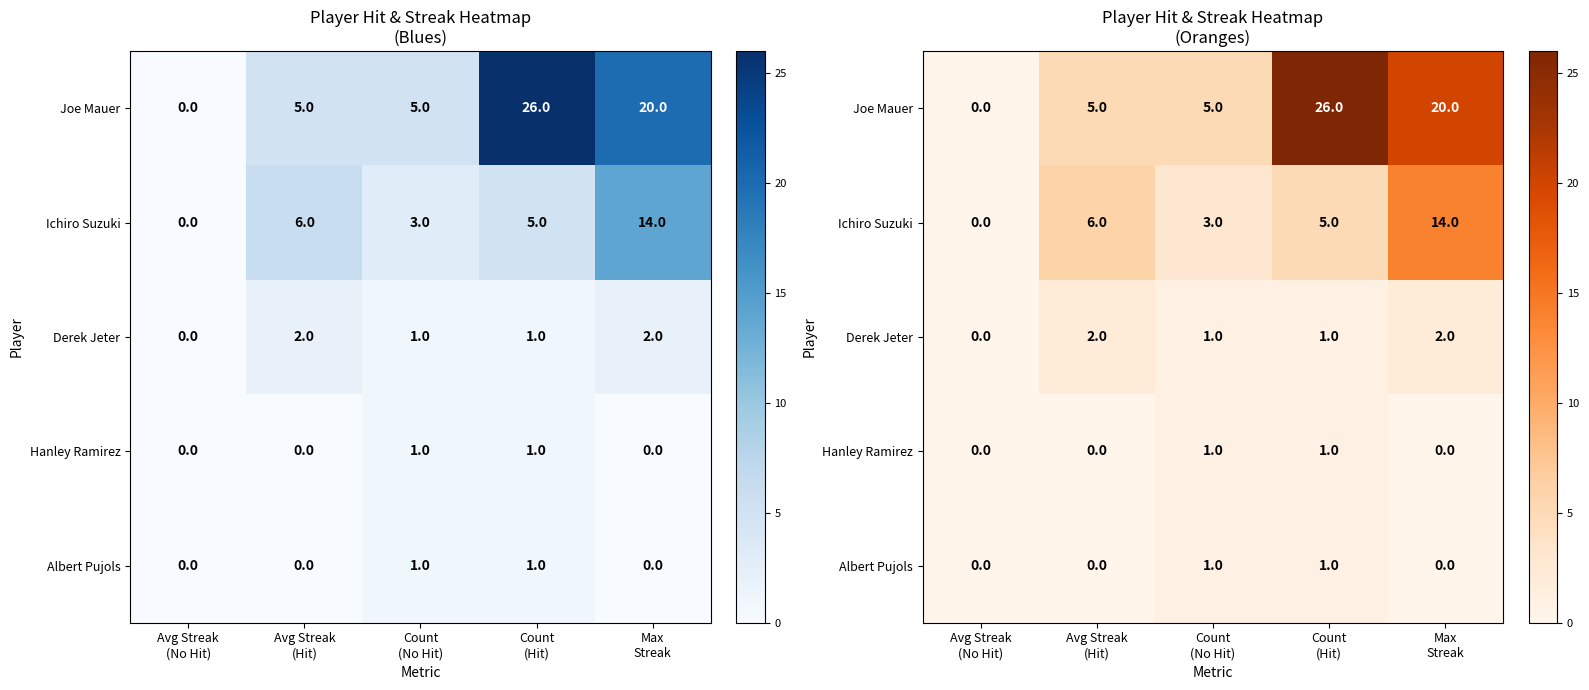

At which category does the chart reach its peak across all series?

Count
(Hit)